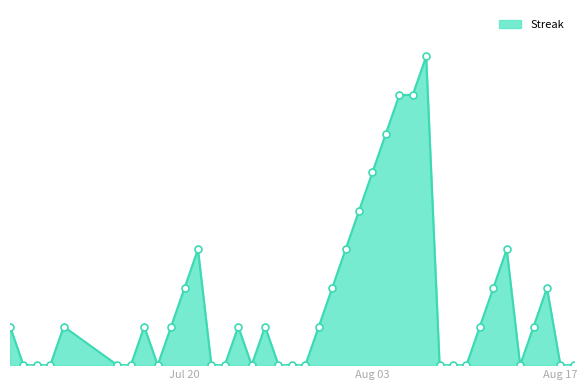

Does the chart have visible grid lines?

No